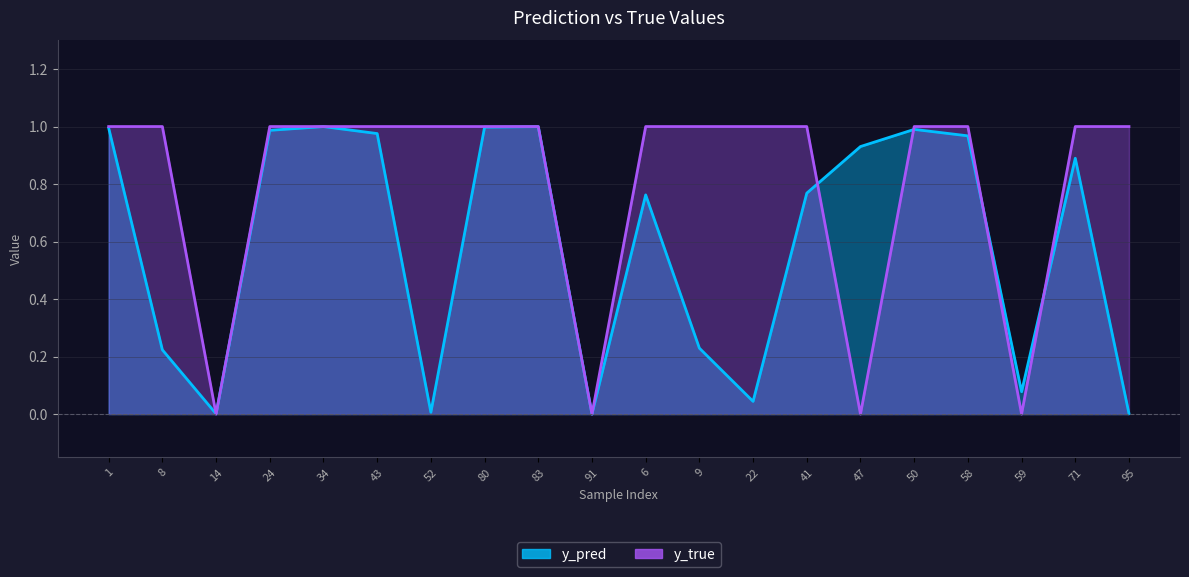

How many series are shown in this chart?

2